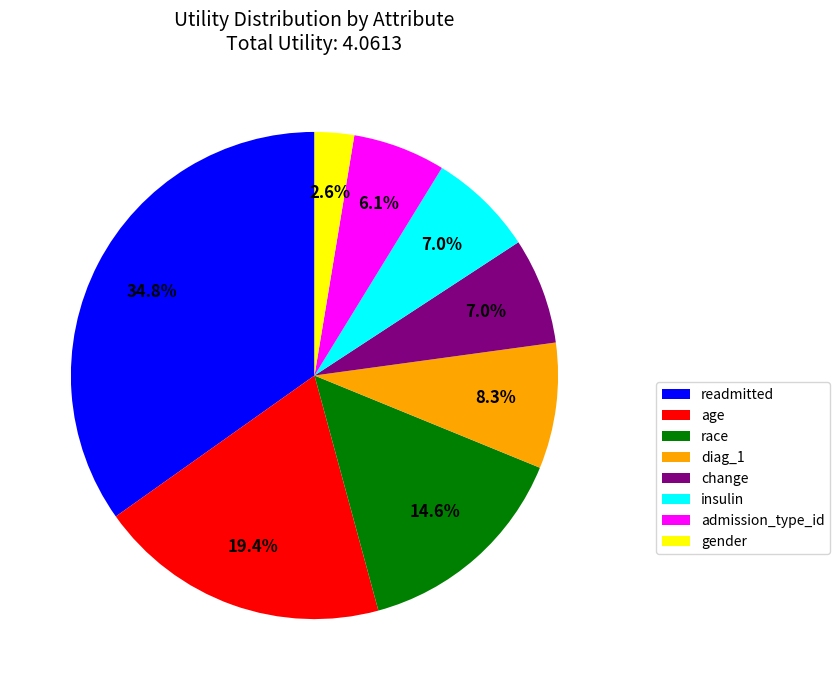

What is the total percentage of race and admission_type_id?

20.7%